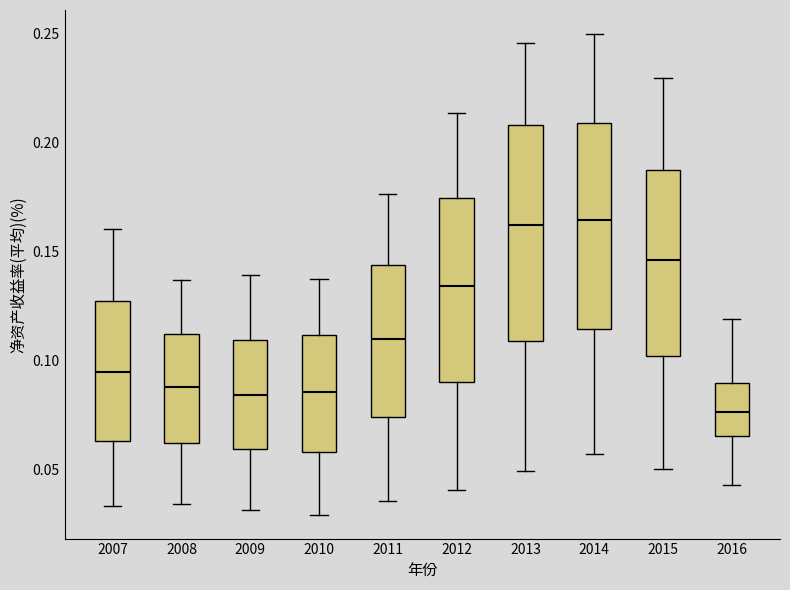

Reading left to right, transcribe this box plot: for each box, give where its median line is, the range the box spans, and where its two whiskers end, as read against the y-axis. The values are not printed on the chart, so give them approximately, as read against the axis.

2007: median 0.095, box 0.065 to 0.125, whiskers 0.035 to 0.160
2008: median 0.090, box 0.060 to 0.110, whiskers 0.035 to 0.135
2009: median 0.085, box 0.060 to 0.110, whiskers 0.030 to 0.140
2010: median 0.085, box 0.060 to 0.110, whiskers 0.030 to 0.140
2011: median 0.110, box 0.075 to 0.145, whiskers 0.035 to 0.175
2012: median 0.135, box 0.090 to 0.175, whiskers 0.040 to 0.215
2013: median 0.160, box 0.110 to 0.210, whiskers 0.050 to 0.245
2014: median 0.165, box 0.115 to 0.210, whiskers 0.055 to 0.250
2015: median 0.145, box 0.100 to 0.185, whiskers 0.050 to 0.230
2016: median 0.075, box 0.065 to 0.090, whiskers 0.045 to 0.120